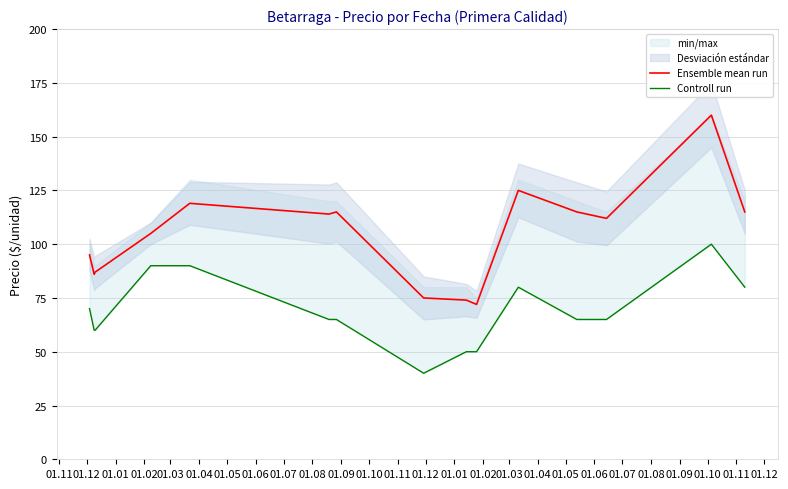

Which series has the largest total across all categories?

Ensemble mean run